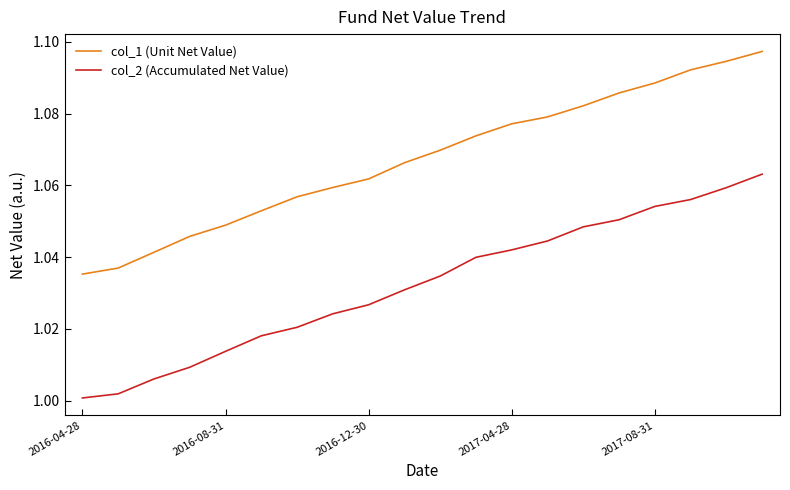

List the series in order of their overall mean, lowest first.

col_2 (Accumulated Net Value), col_1 (Unit Net Value)